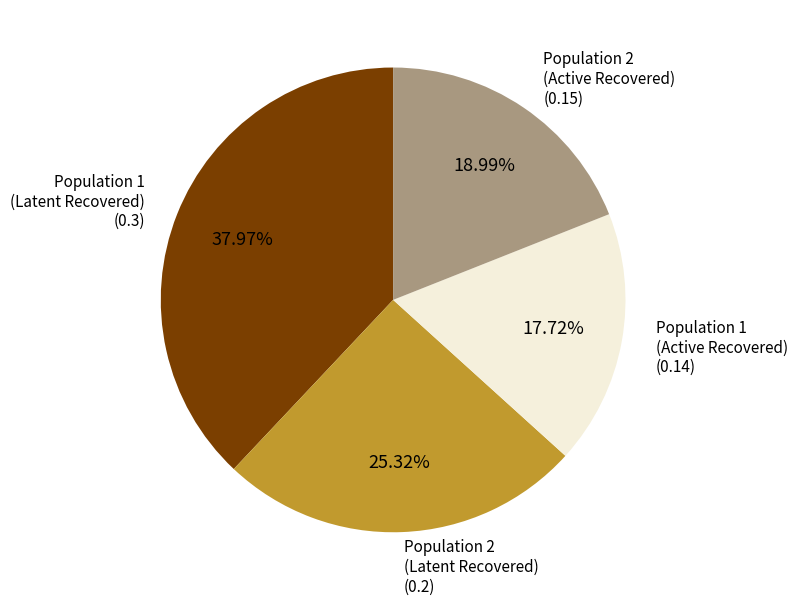

Is there any slice that represents more than half of the pie?

No